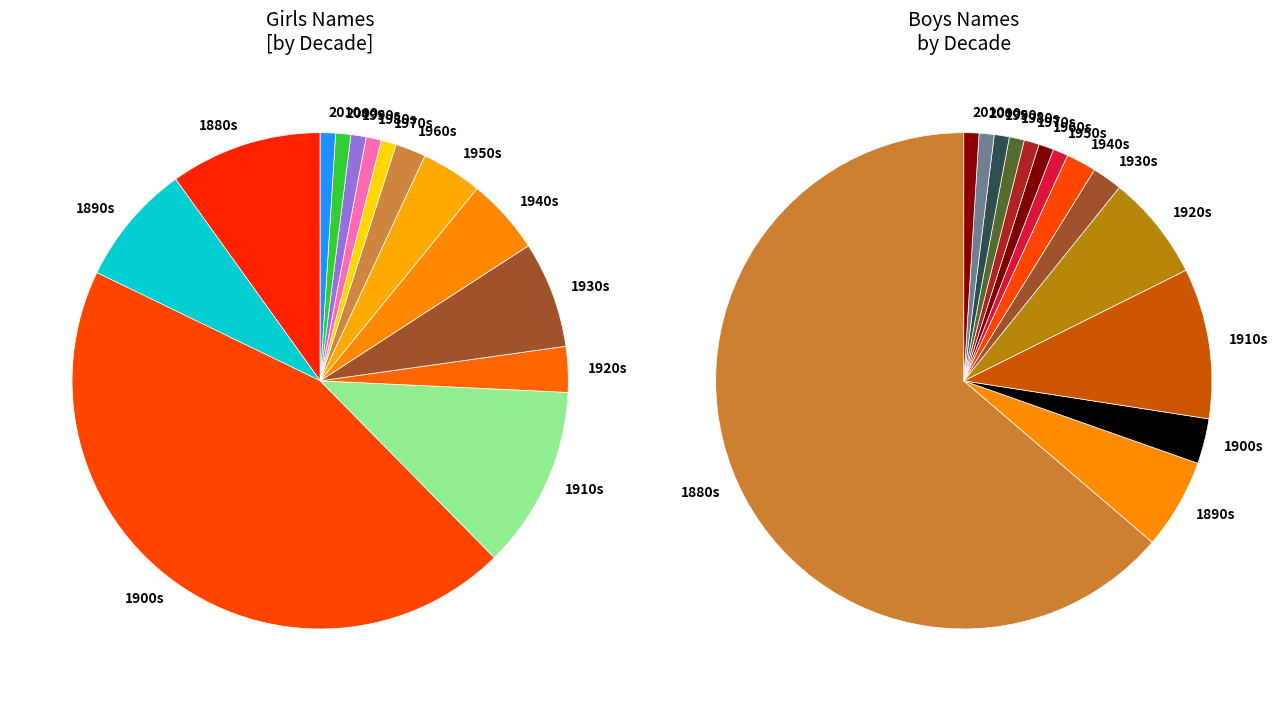

Between 3 and 13, which is larger?

13